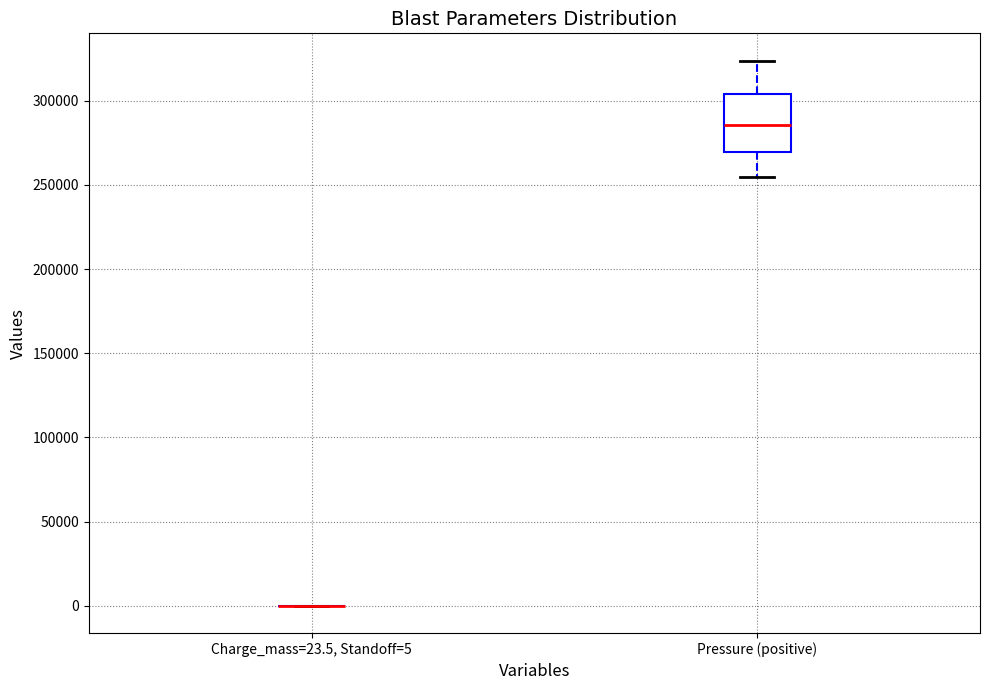

Comparing the boxes themselves (not the whiskers), which one is the tallest?

Pressure (positive)